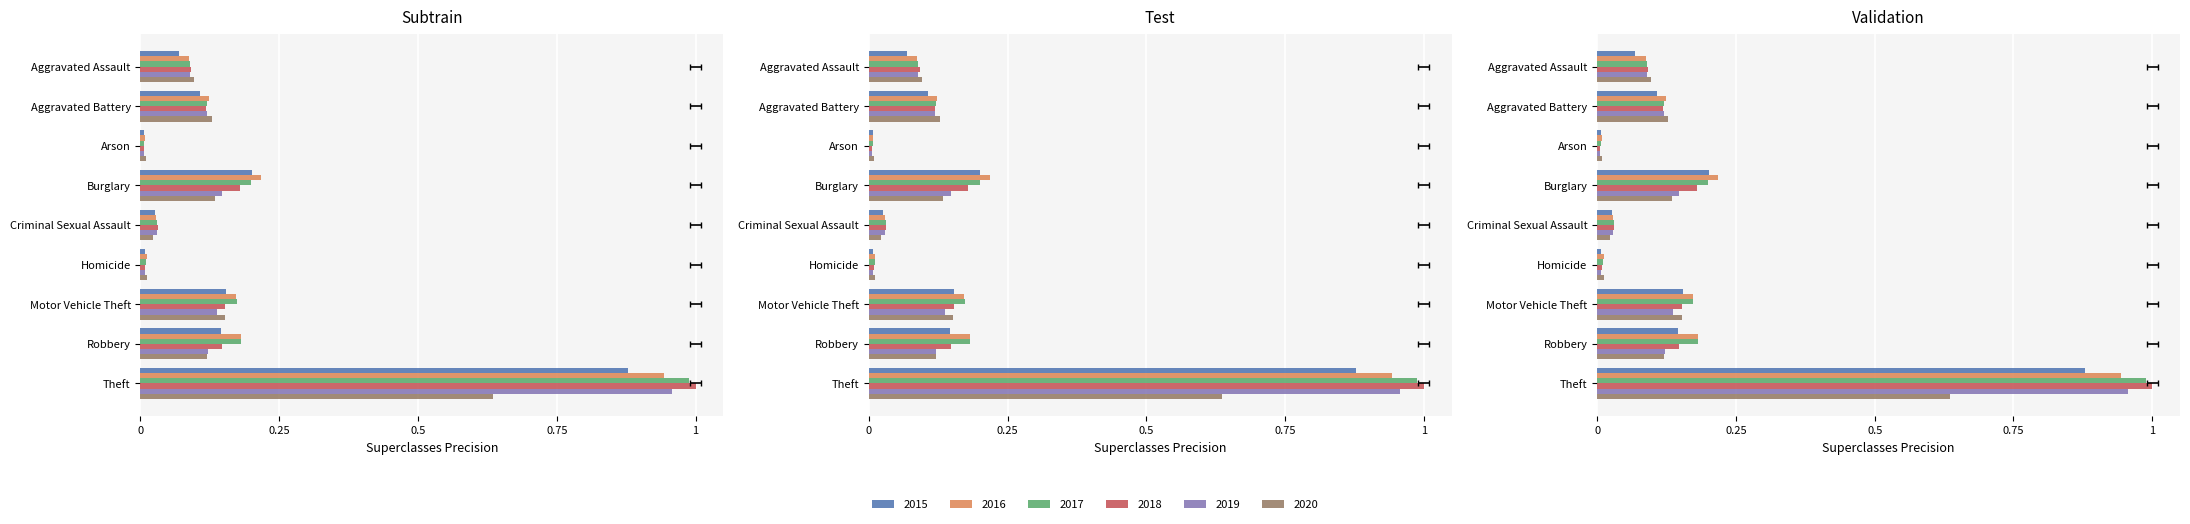

What position from the right is Homicide?

4